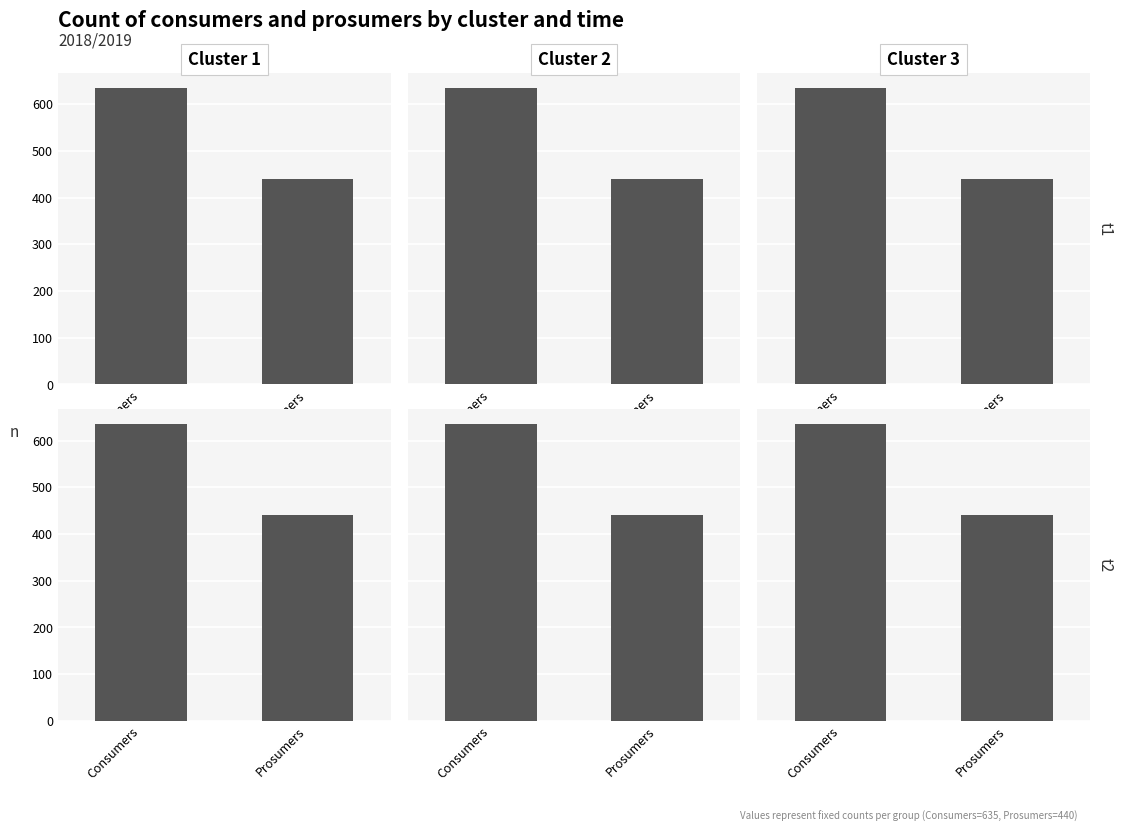

How many bars are there in each group?

2